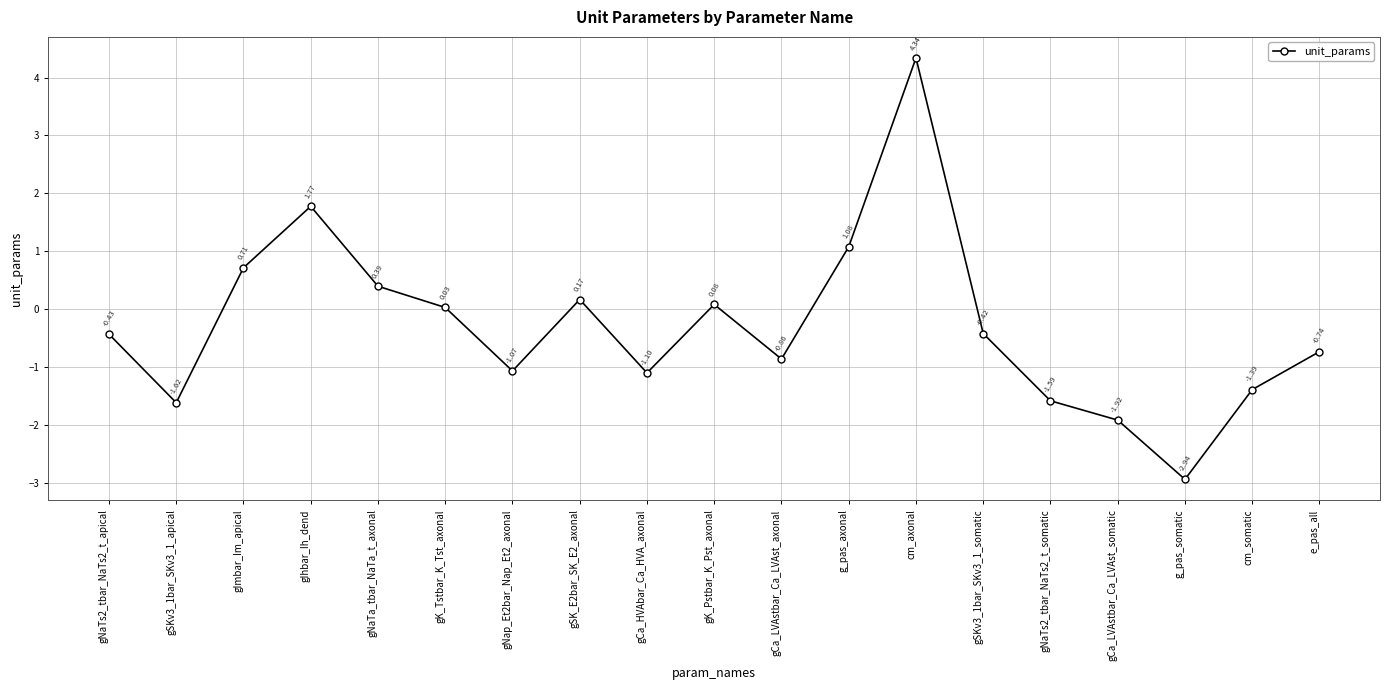

List the labels in order of value, smallest first.

g_pas_somatic, gCa_LVAstbar_Ca_LVAst_somatic, gSKv3_1bar_SKv3_1_apical, gNaTs2_tbar_NaTs2_t_somatic, cm_somatic, gCa_HVAbar_Ca_HVA_axonal, gNap_Et2bar_Nap_Et2_axonal, gCa_LVAstbar_Ca_LVAst_axonal, e_pas_all, gNaTs2_tbar_NaTs2_t_apical, gSKv3_1bar_SKv3_1_somatic, gK_Tstbar_K_Tst_axonal, gK_Pstbar_K_Pst_axonal, gSK_E2bar_SK_E2_axonal, gNaTa_tbar_NaTa_t_axonal, gImbar_Im_apical, g_pas_axonal, gIhbar_Ih_dend, cm_axonal